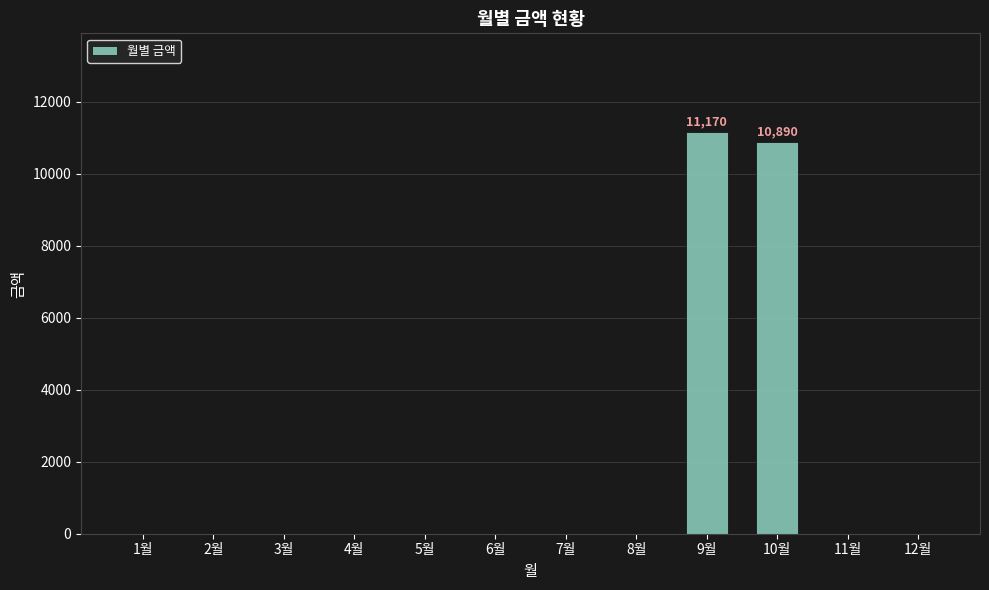

What is the sum of all values?

22060